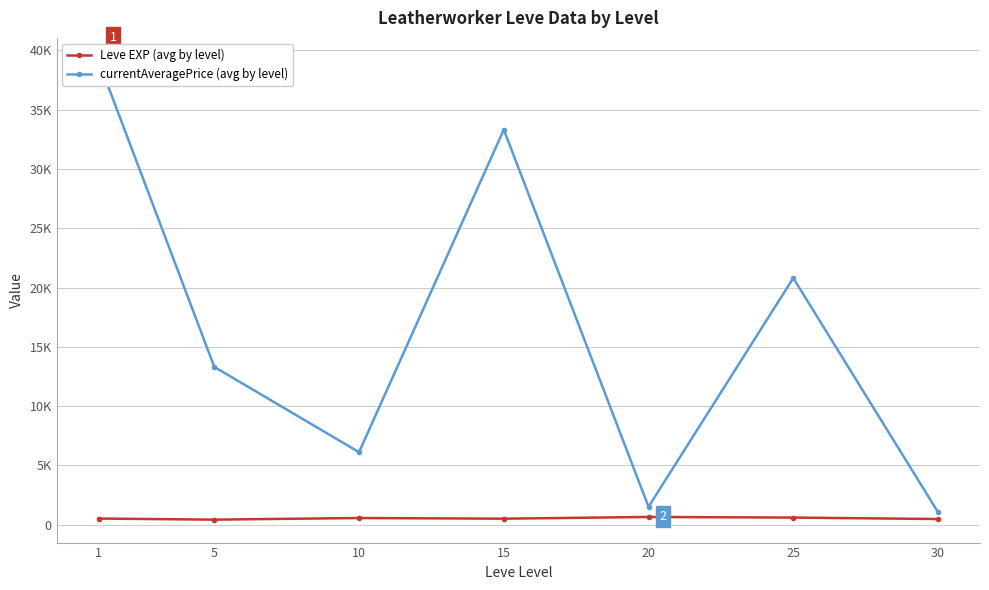

Which series has the largest total across all categories?

currentAveragePrice (avg by level)